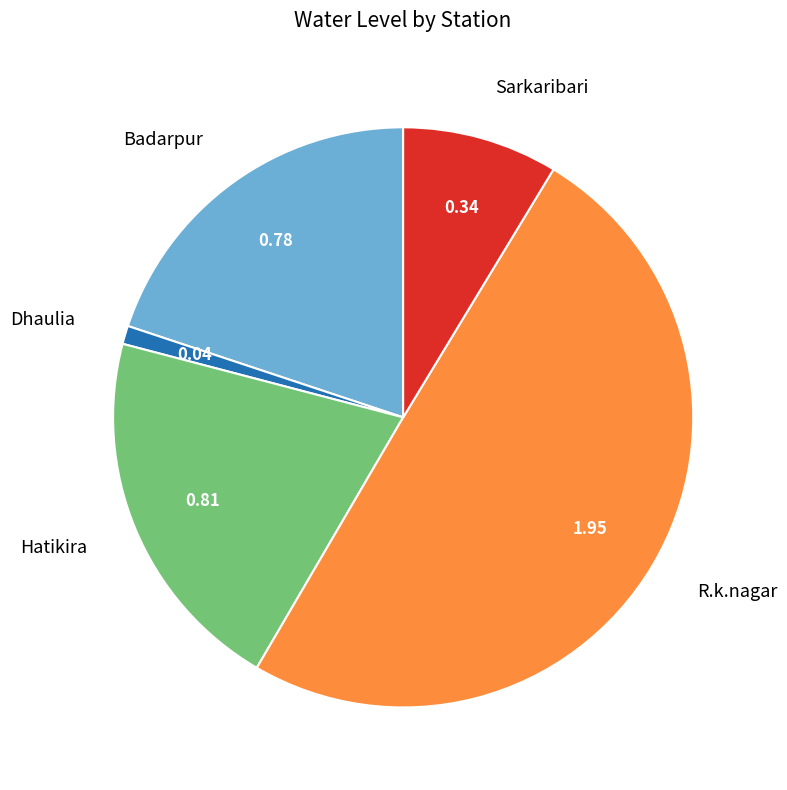

Rank the categories by value from lowest to highest.

Dhaulia, Sarkaribari, Badarpur, Hatikira, R.k.nagar